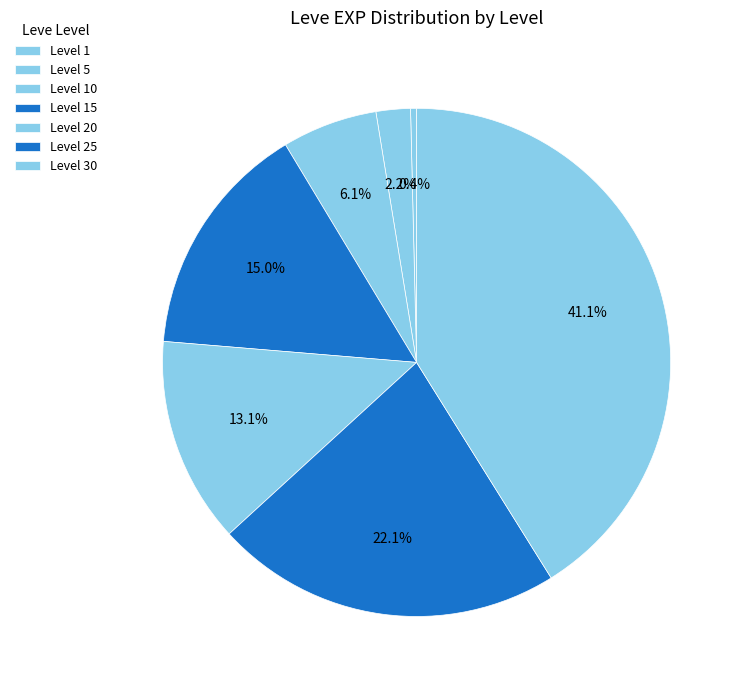

What is the ratio of the value at Level 25 to the value at Level 20?

1.7